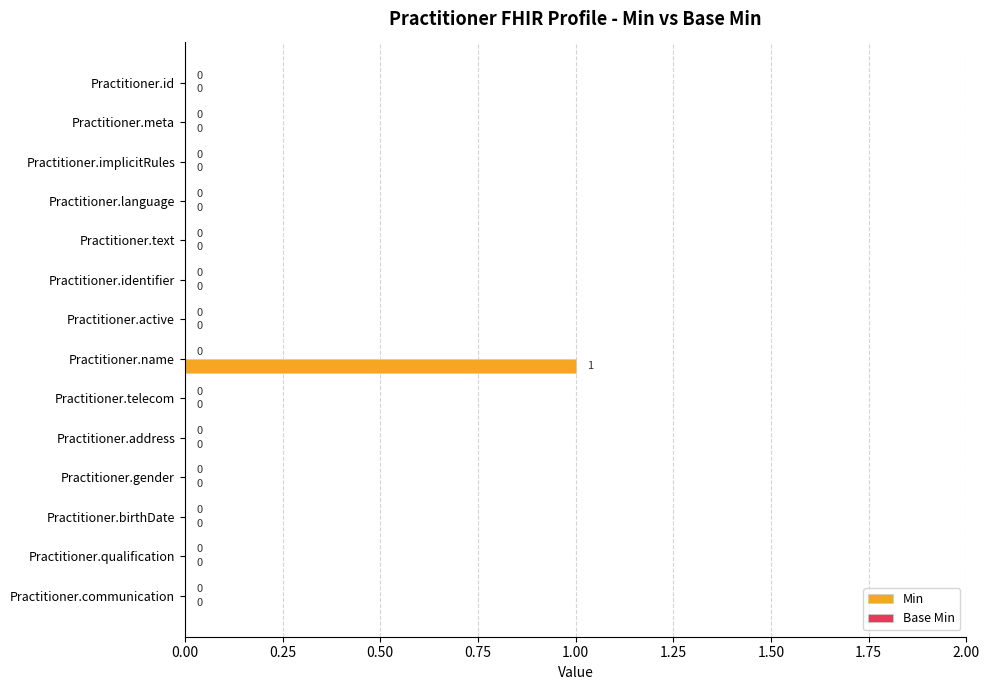

The value at Practitioner.address is -1. True or false?

False